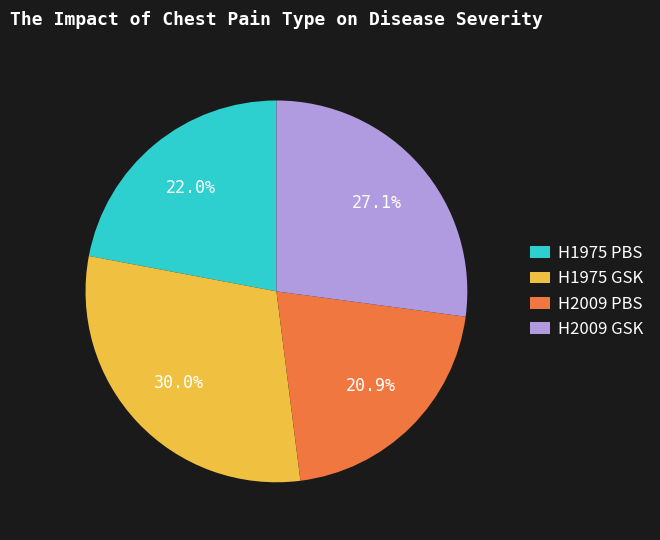

What is the largest slice in the pie chart?

H1975 GSK